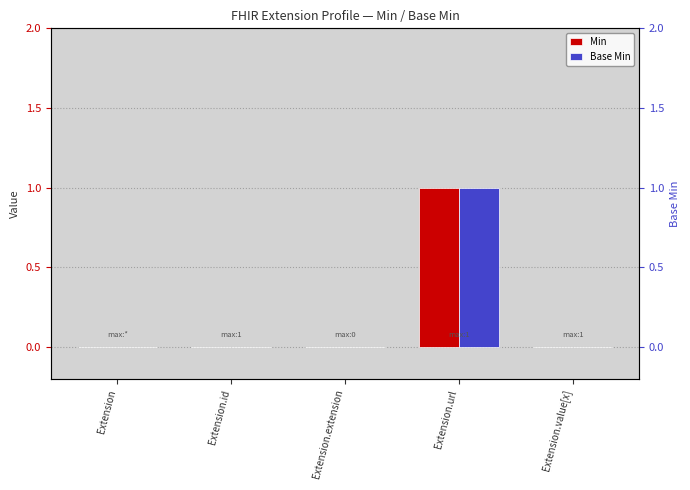

What is the maximum value for Base Min?

1